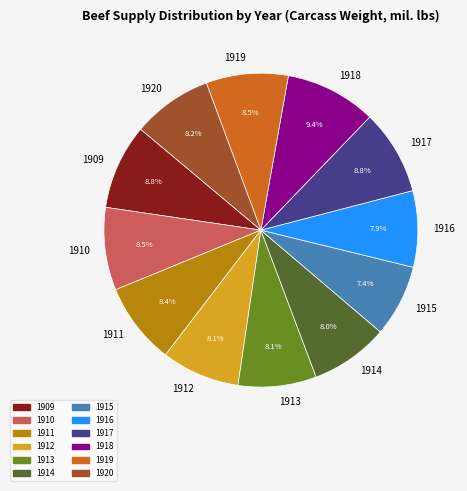

Combined, what portion of the pie is 1918 and 1911?

17.8%